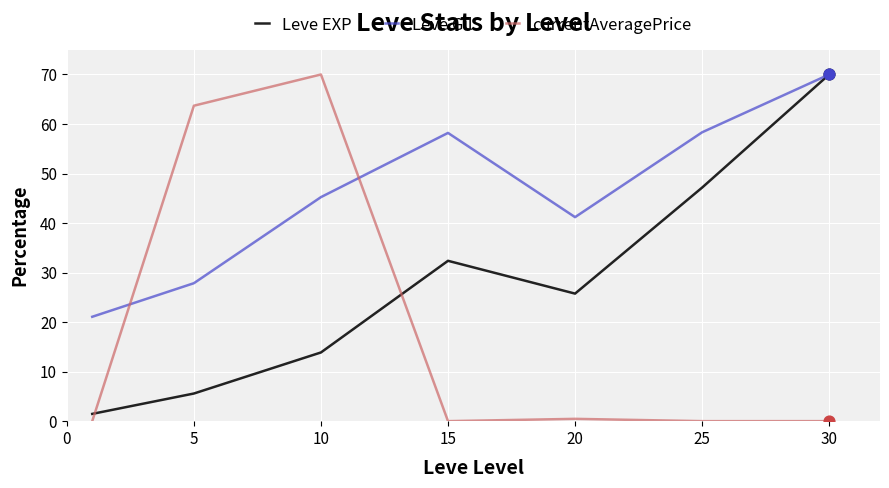

True or false: Leve EXP and currentAveragePrice intersect in this chart.

True